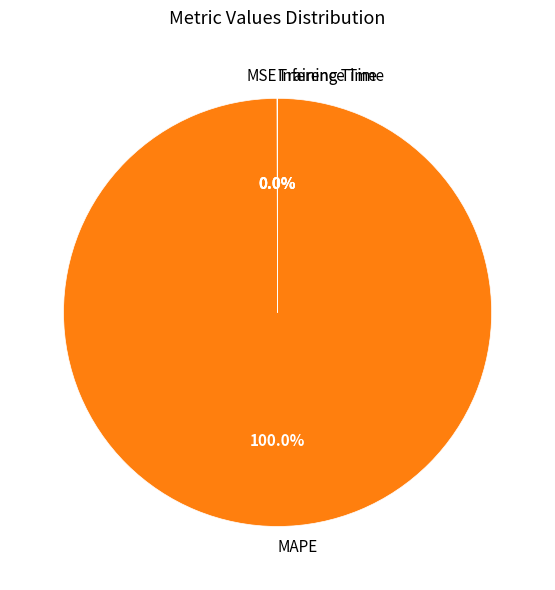

Is there any slice that represents more than half of the pie?

Yes